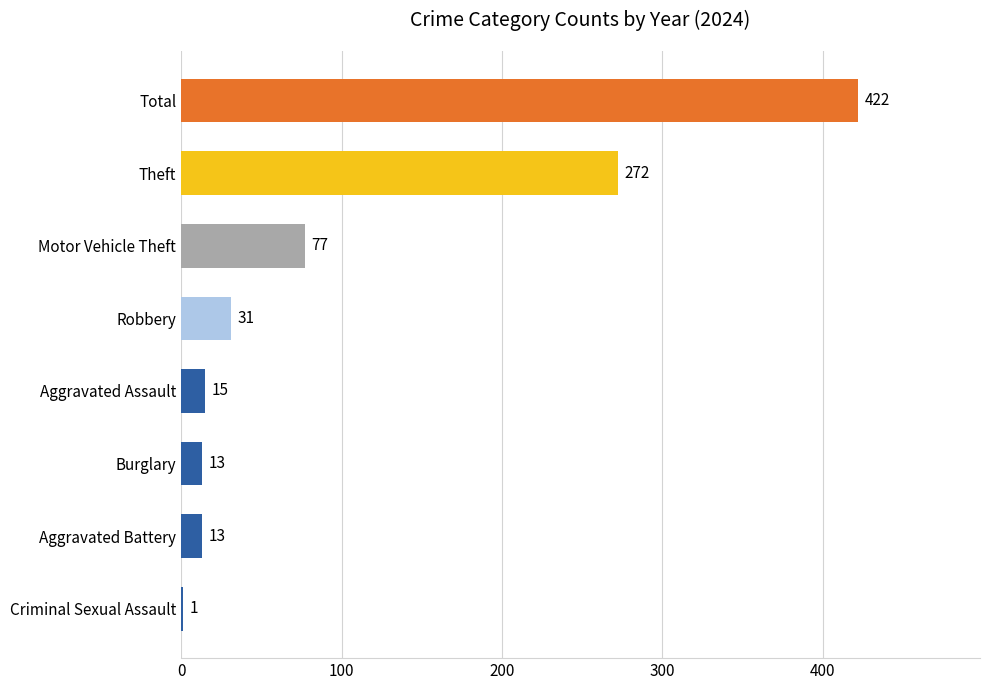

What is the maximum value shown in the chart?

422